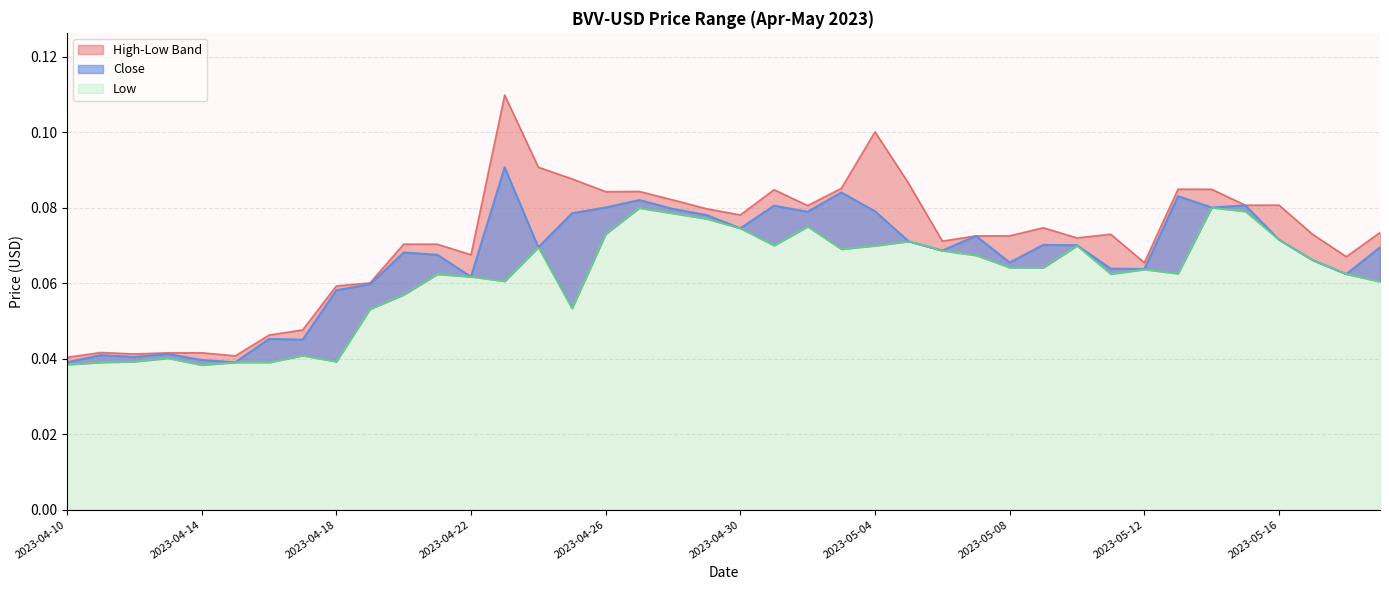

Rank the series by their maximum value, from lowest to highest.

Low, Close, High